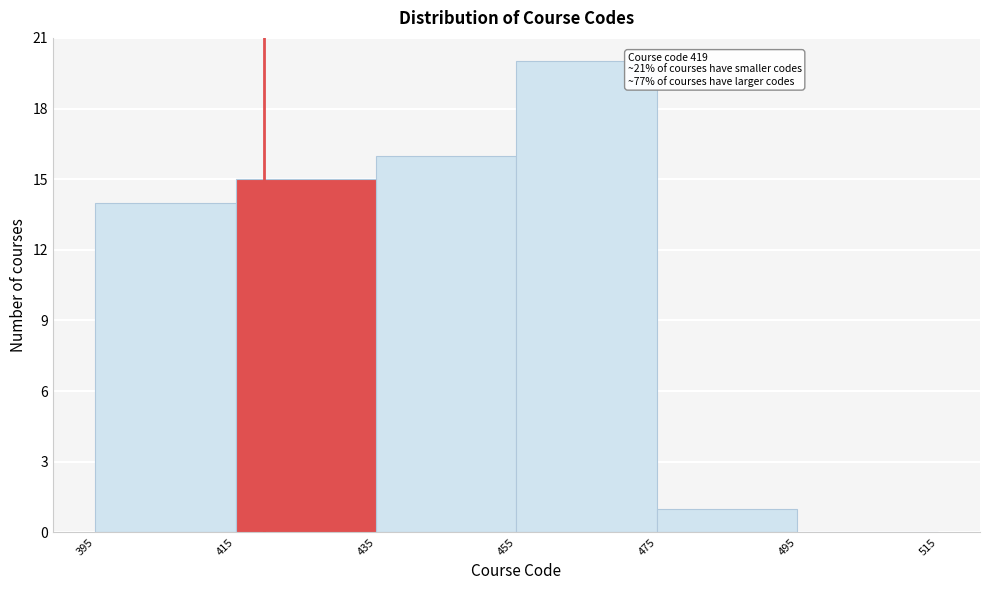

Over which range of the x-axis is the bar tallest?

455 to 475